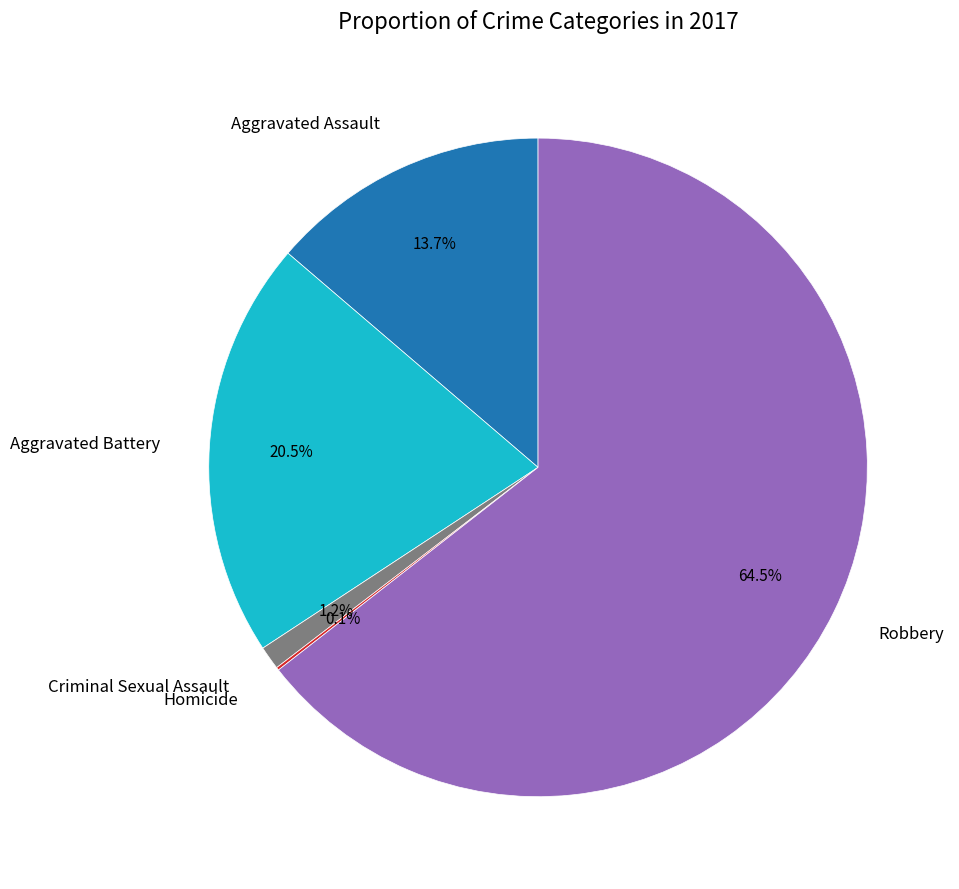

Does Robbery account for over 50% of the chart?

Yes